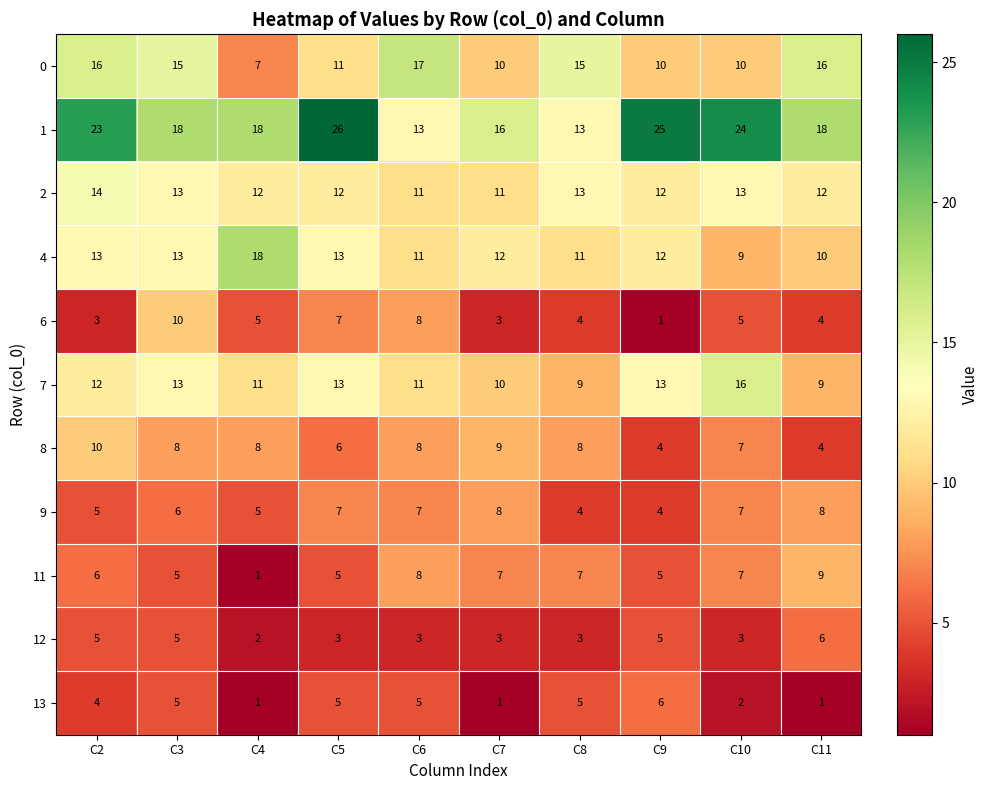

True or false: 6 has a value of 1 at C9.

True